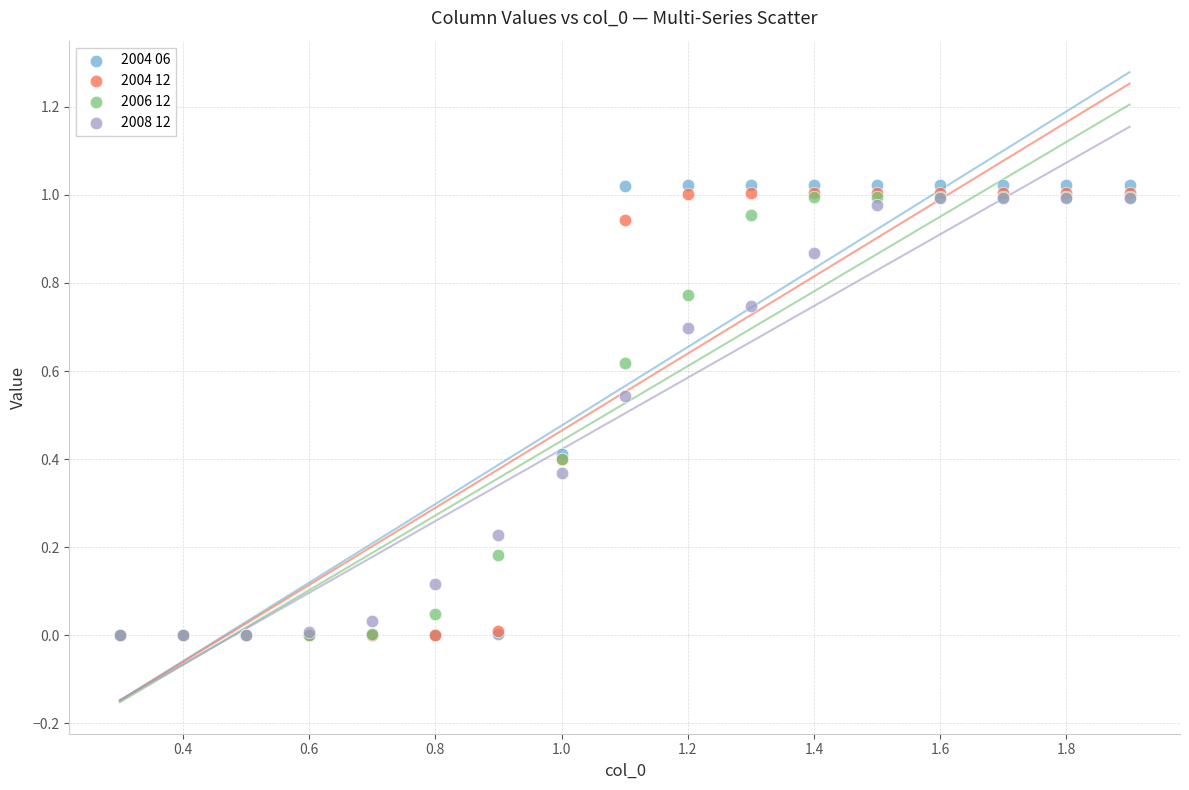

Which series has the widest spread of Y values?

2004 06